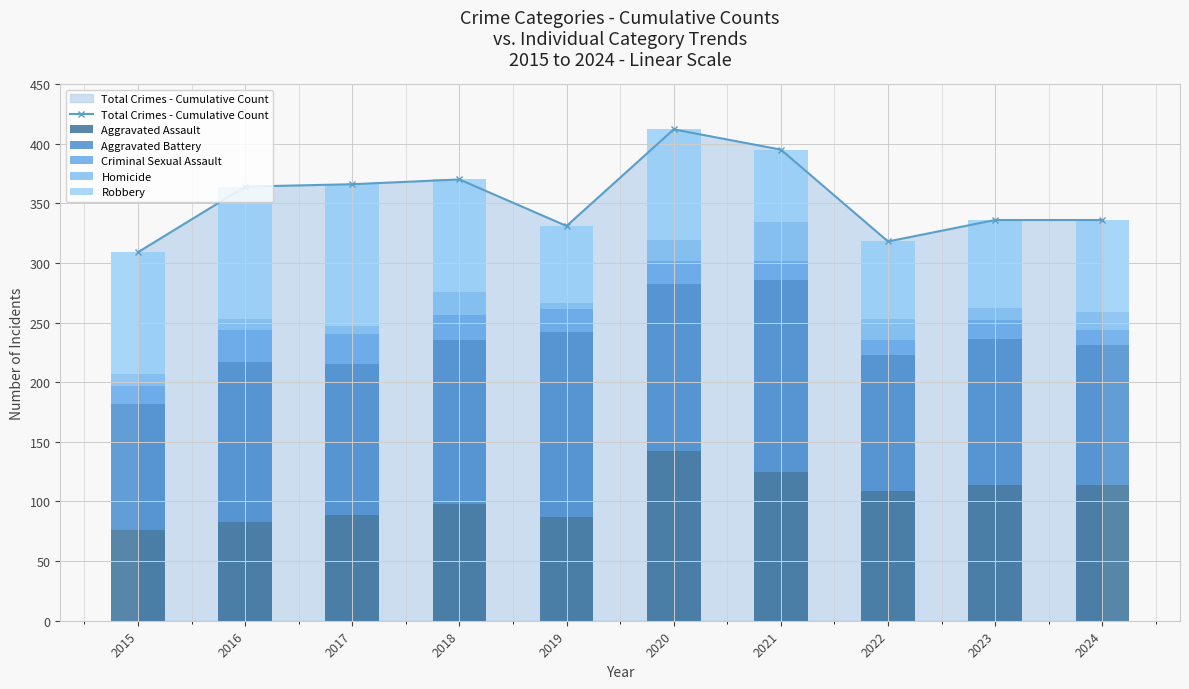

The value of Criminal Sexual Assault at 2019 is 19. True or false?

True